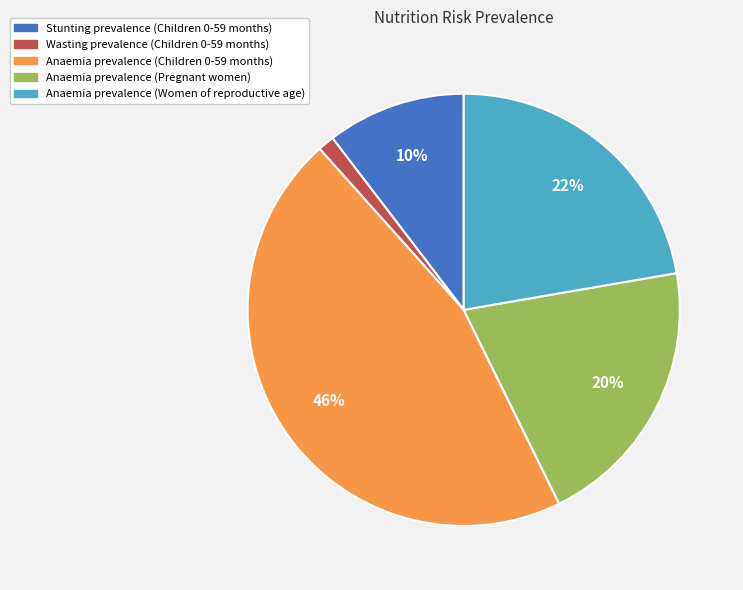

To the nearest percent, what percentage of the pie is Anaemia prevalence (Children 0-59 months)?

46%